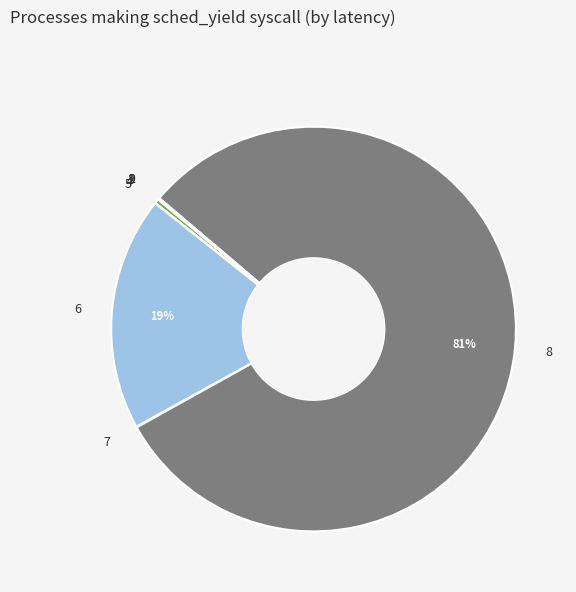

Is there a majority slice in this chart?

Yes